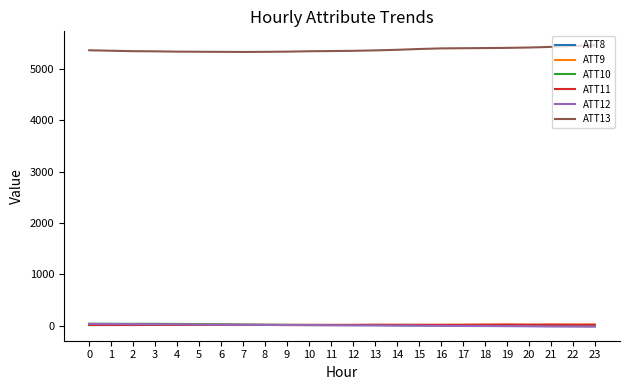

What is the greatest value displayed?

5457.6